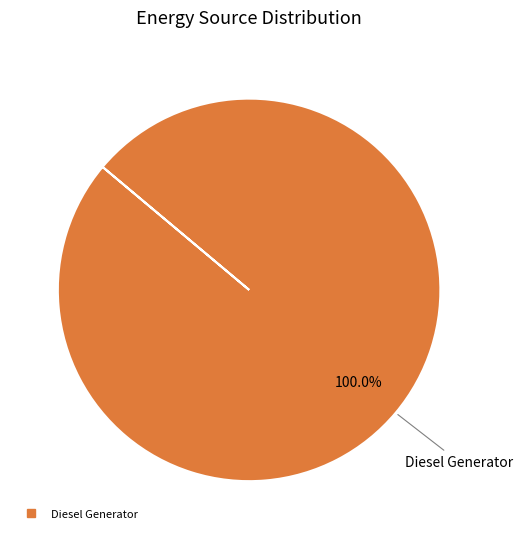

Is there any slice that represents more than half of the pie?

Yes